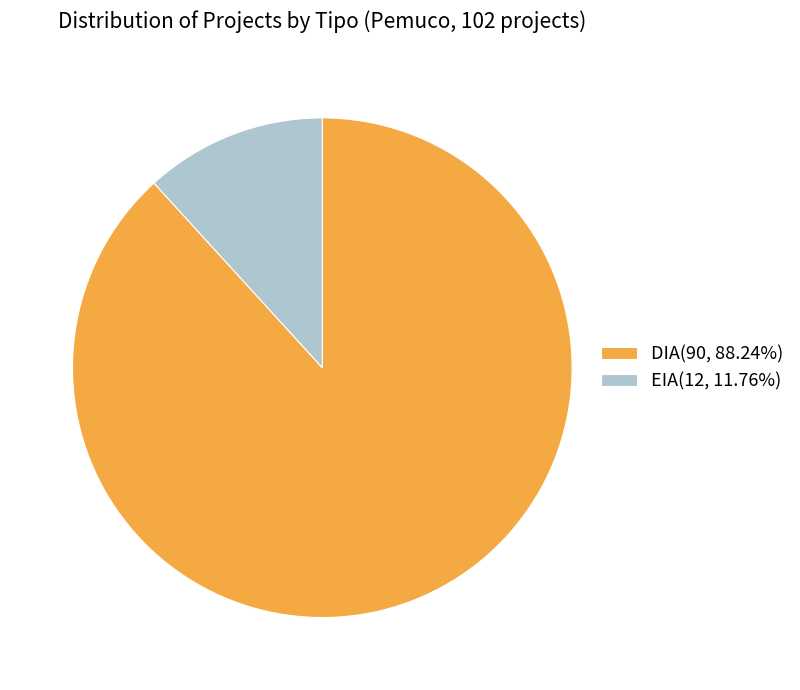

Does EIA(12, 11.76%) account for over 50% of the chart?

No